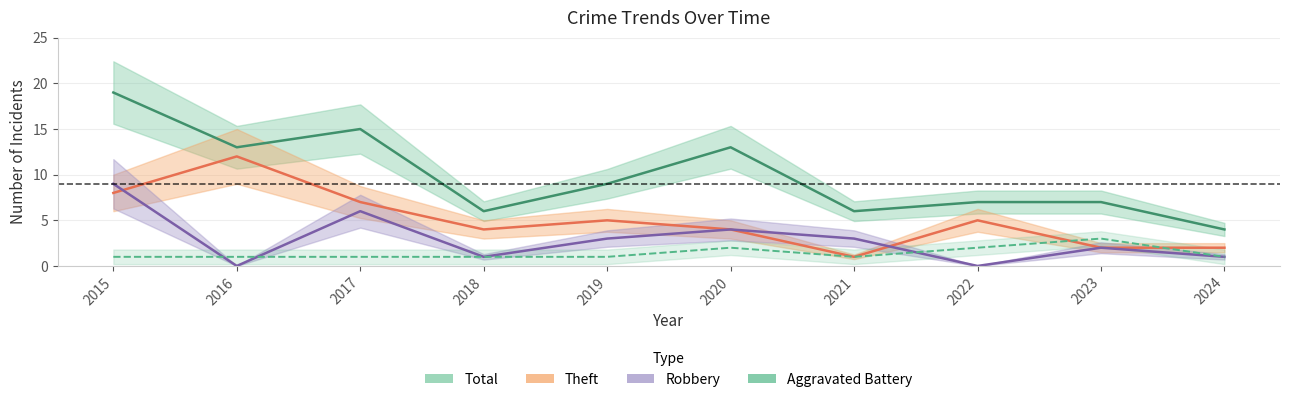

Which category has the lowest value in the Theft series?

2021